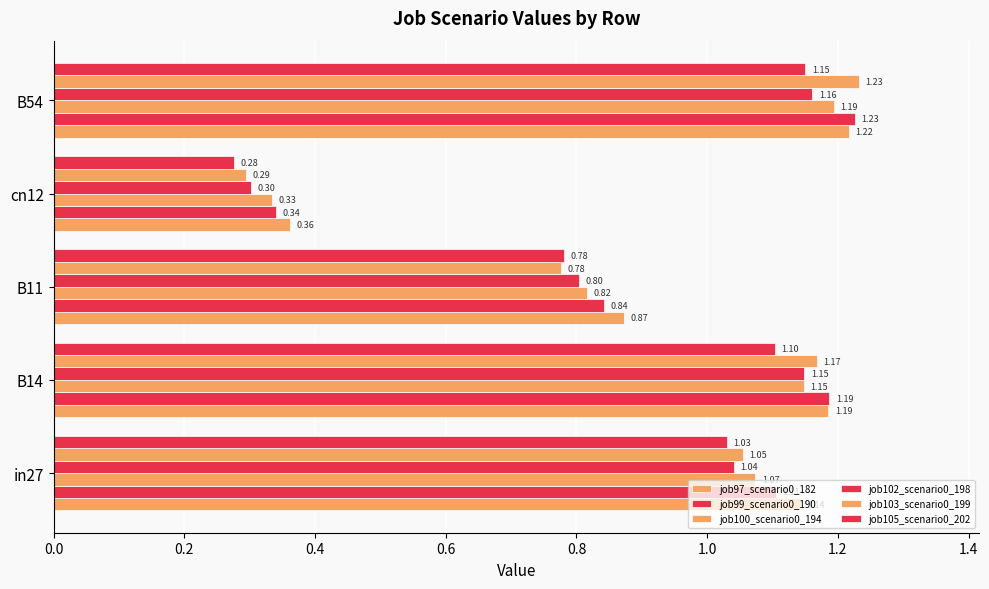

What is the sum of all job99_scenario0_190 values?

4.7